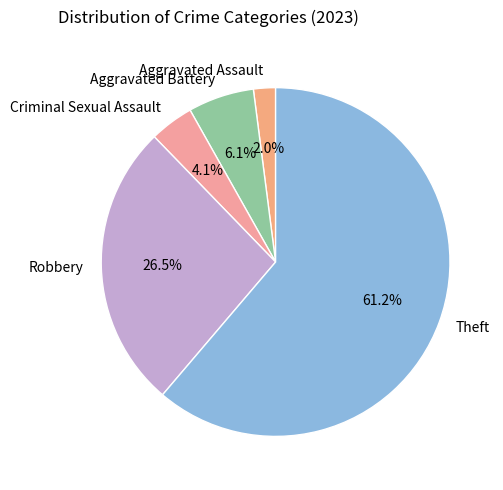

Which slice represents more than half of the pie?

Theft